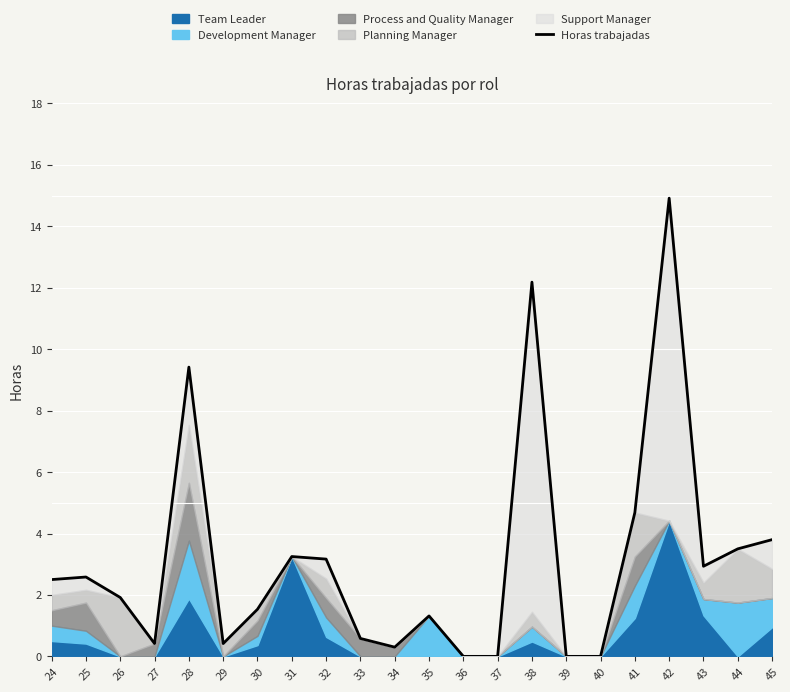

The chart shows a value of 4.8 at 44. True or false?

False